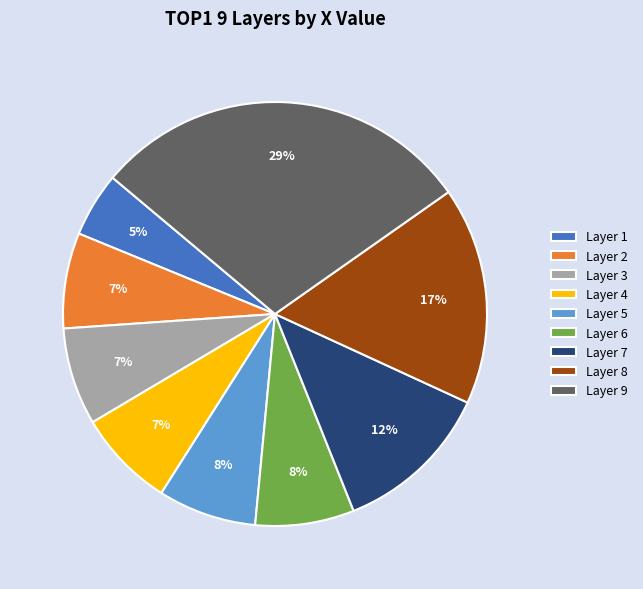

Which category has the smallest portion of the pie?

Layer 1